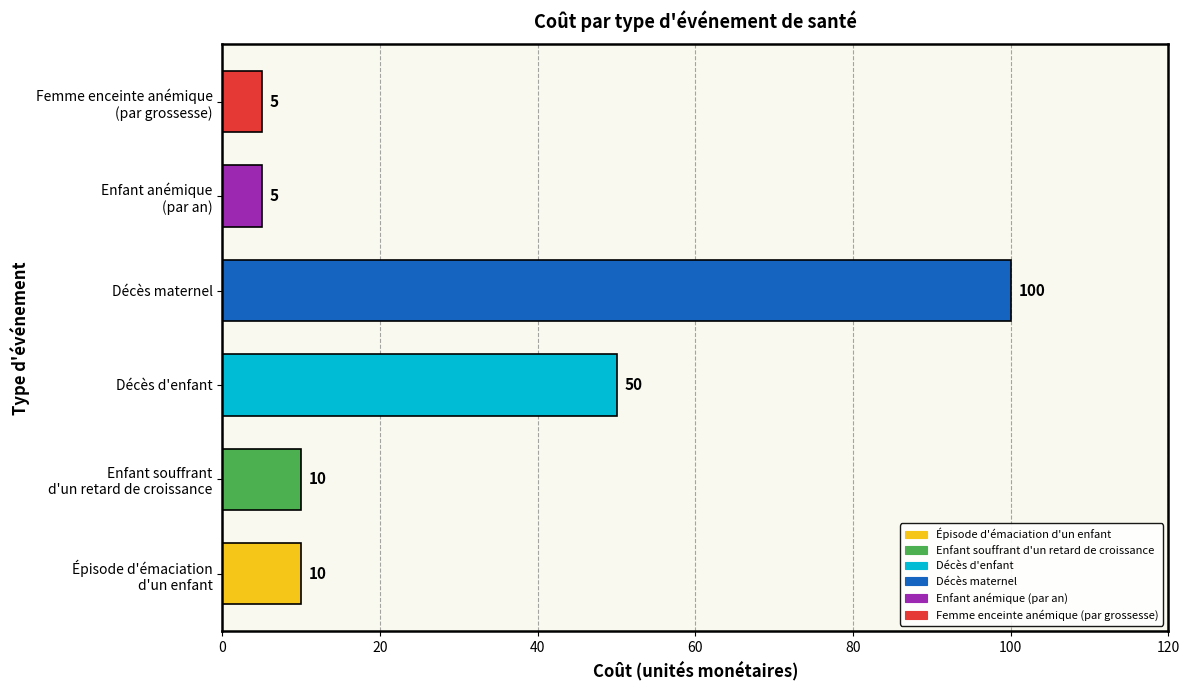

Reading top to bottom, list all the values displayed in this chart.

5	5	100	50	10	10